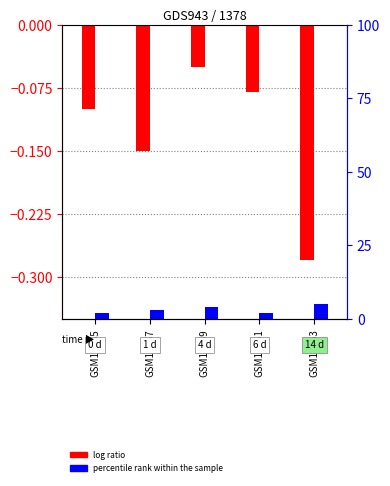

What is the difference between the percentile rank within the sample values at GSM13761 and GSM13759?

2.0